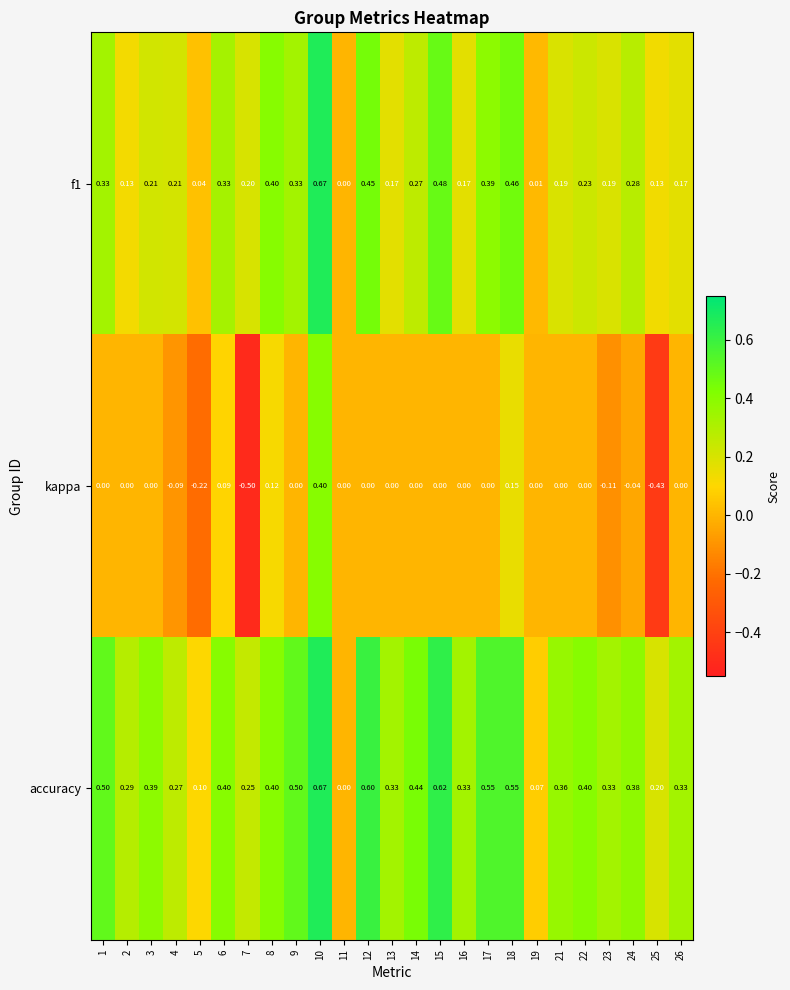

Which series changed the most between 9 and 25?

kappa